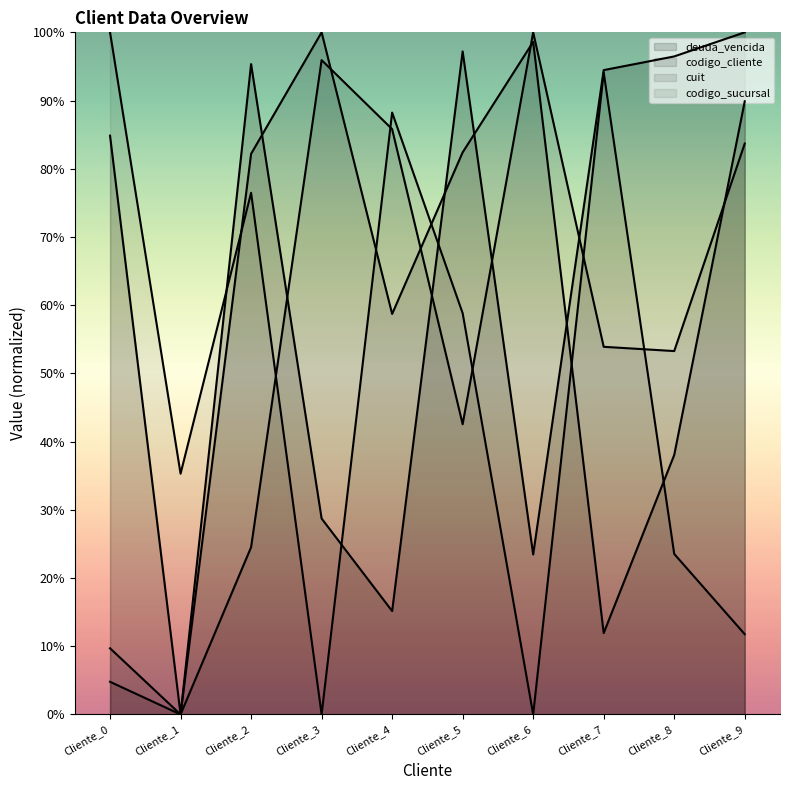

What are all the series names shown in the legend?

deuda_vencida, codigo_cliente, cuit, codigo_sucursal